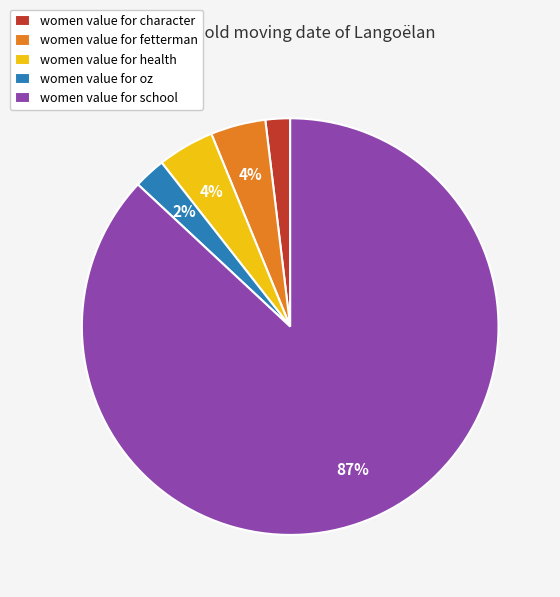

Do women value for character and women value for health together represent more than half of the pie?

No